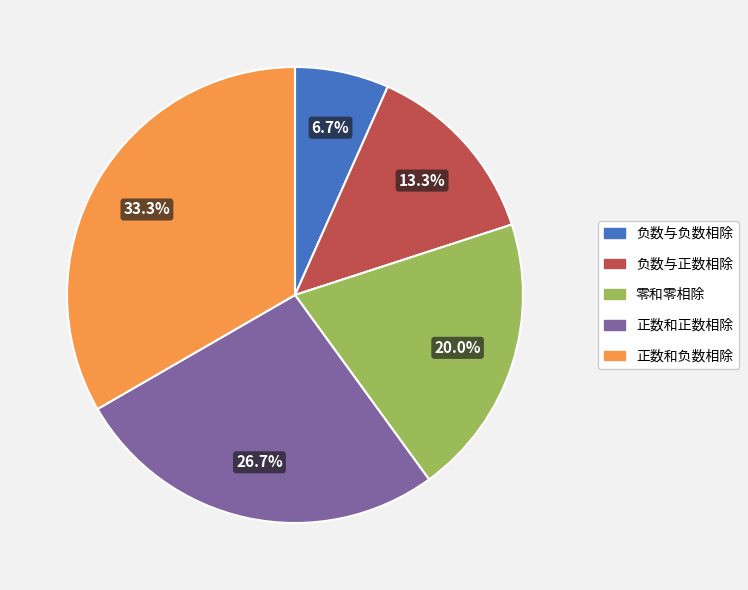

Rank the categories by value from lowest to highest.

负数与负数相除, 负数与正数相除, 零和零相除, 正数和正数相除, 正数和负数相除